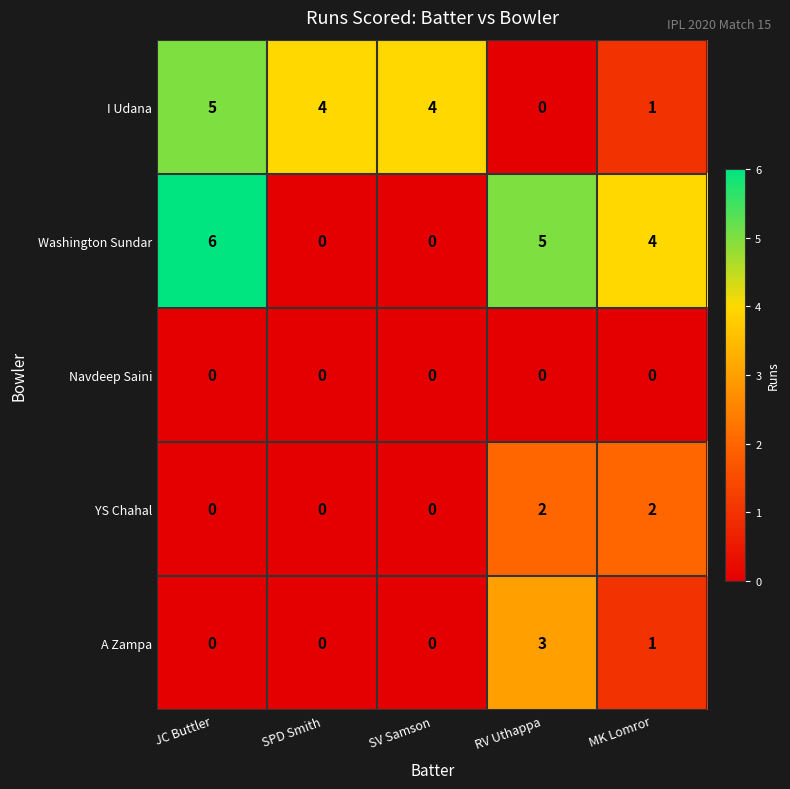

Which series has the widest spread of values?

Washington Sundar